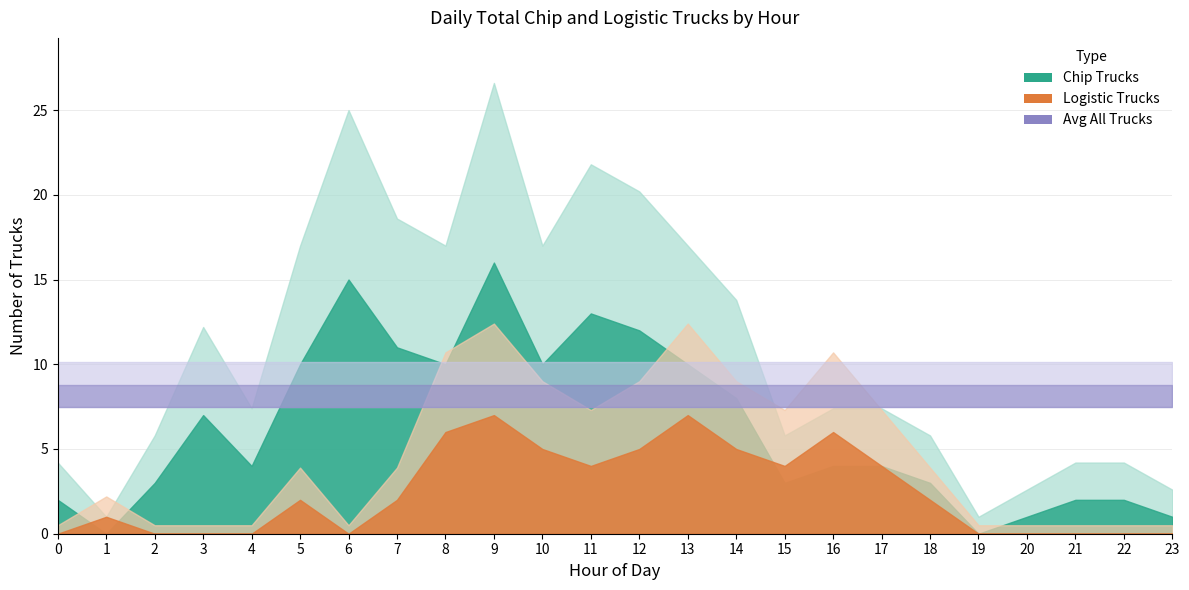

Rank the series by their average value, from highest to lowest.

Avg All Trucks, Chip Trucks, Logistic Trucks